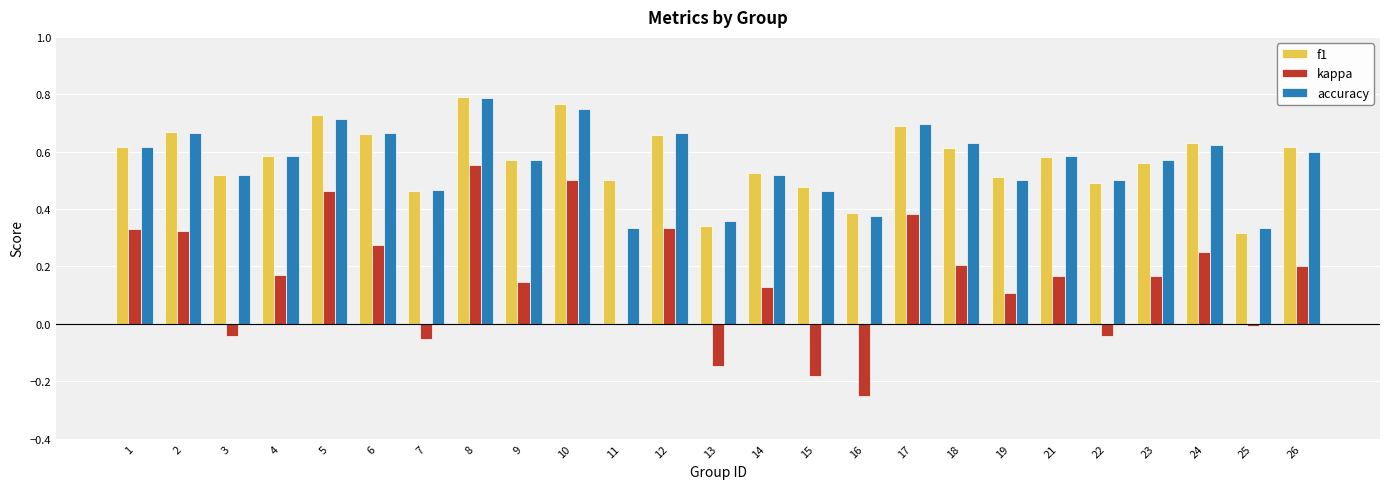

Is the value of f1 at 23 greater than the value of accuracy at 15?

Yes